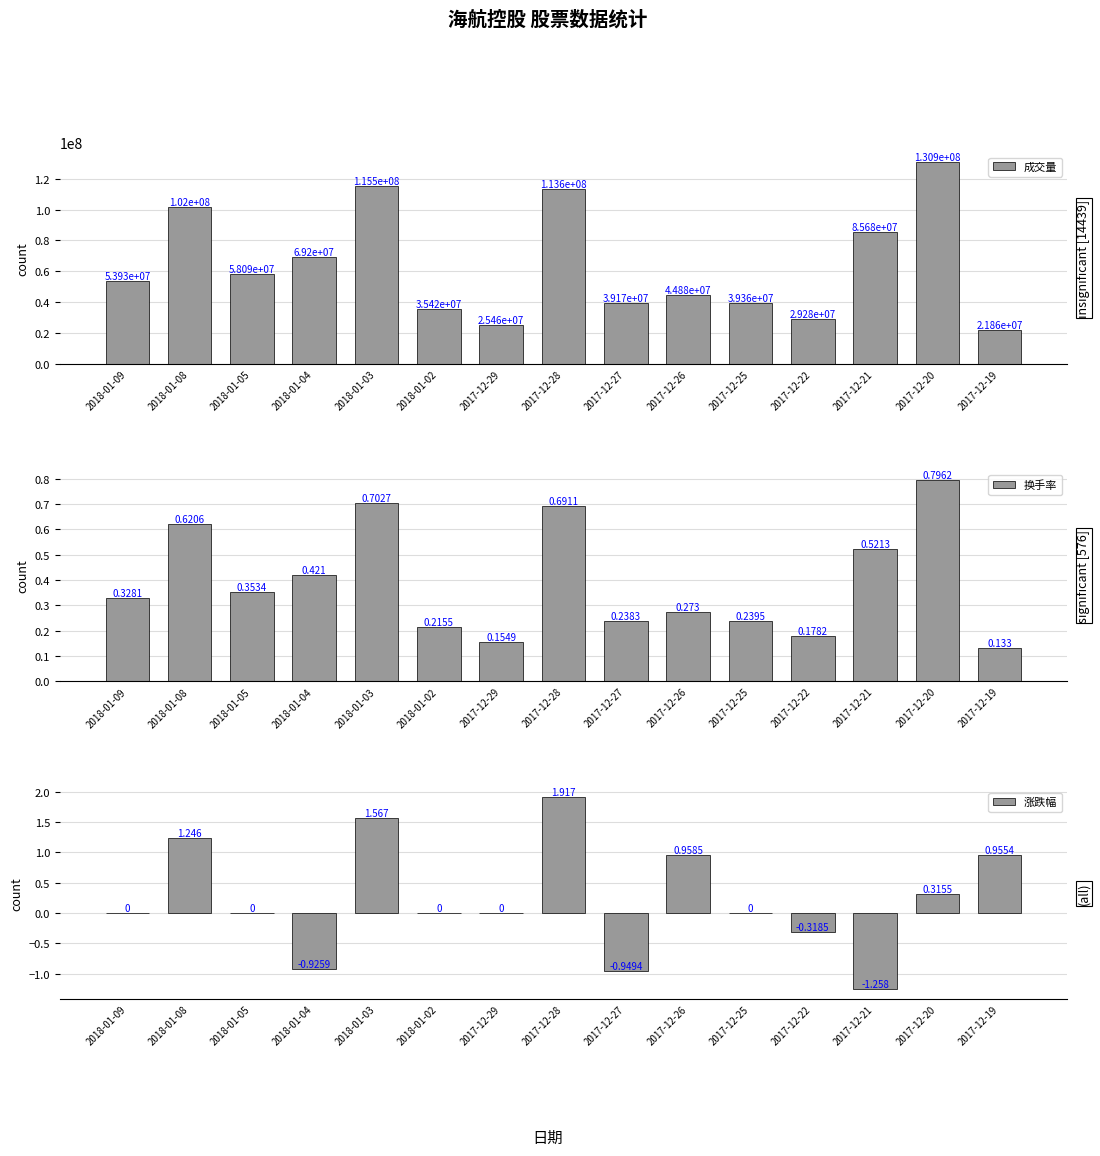

Between 2018-01-04 and 2017-12-28, which series saw the biggest shift?

成交量